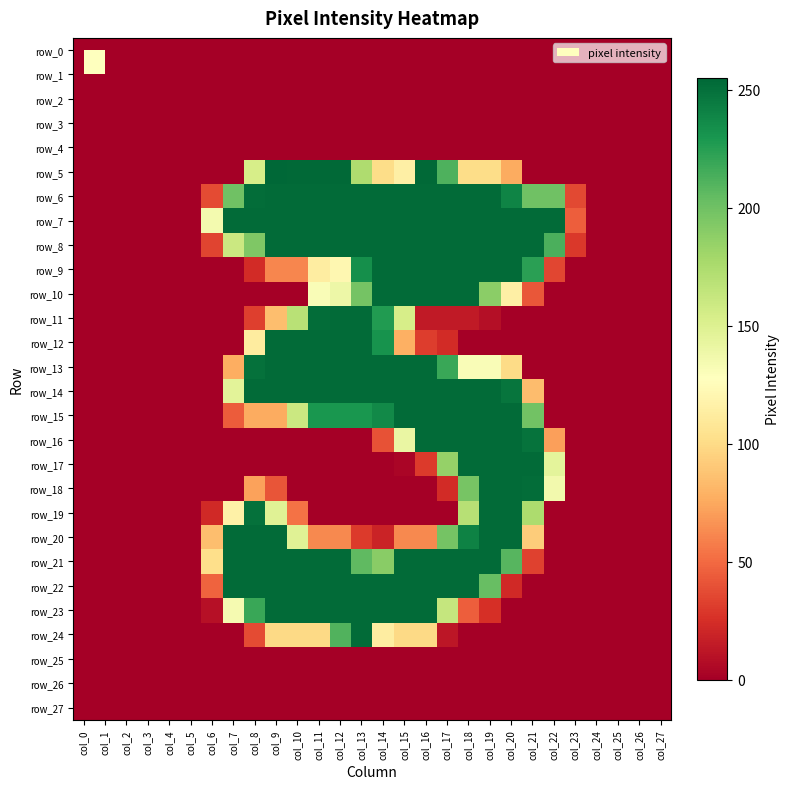

Which has a higher value, col_1 or col_17?

col_1